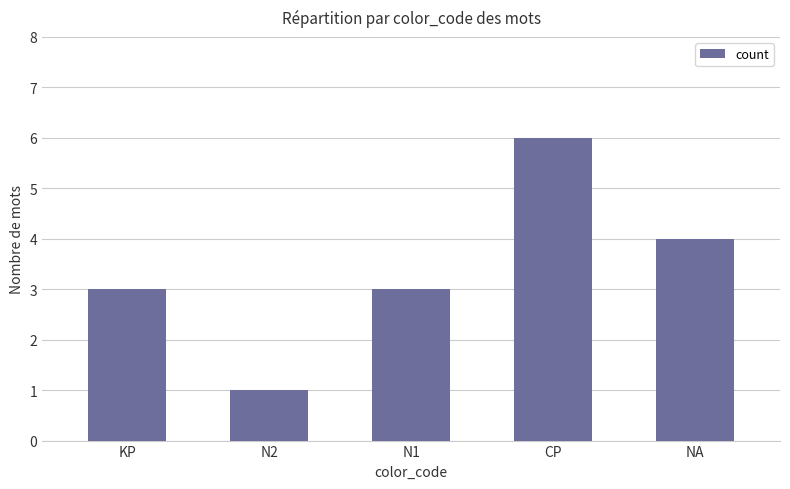

What is the label of the 3rd bar from the right?

N1